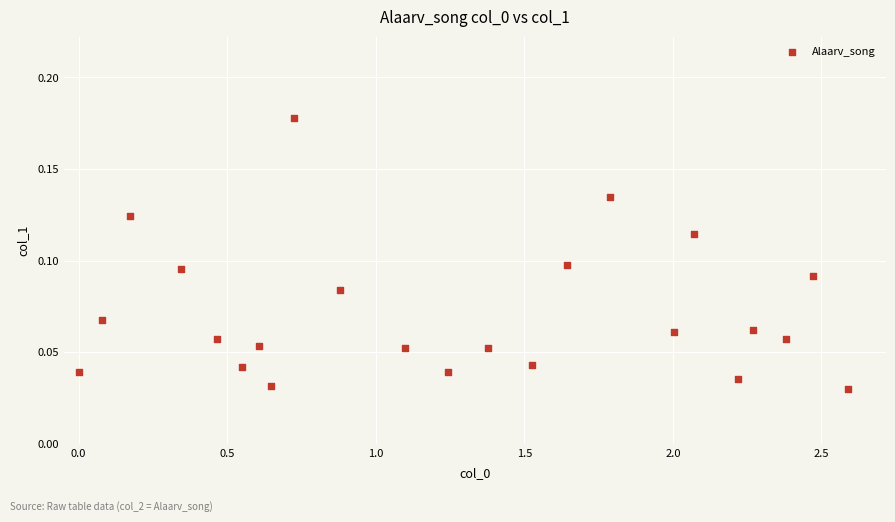

What is the range of X values (max minus min)?

2.6